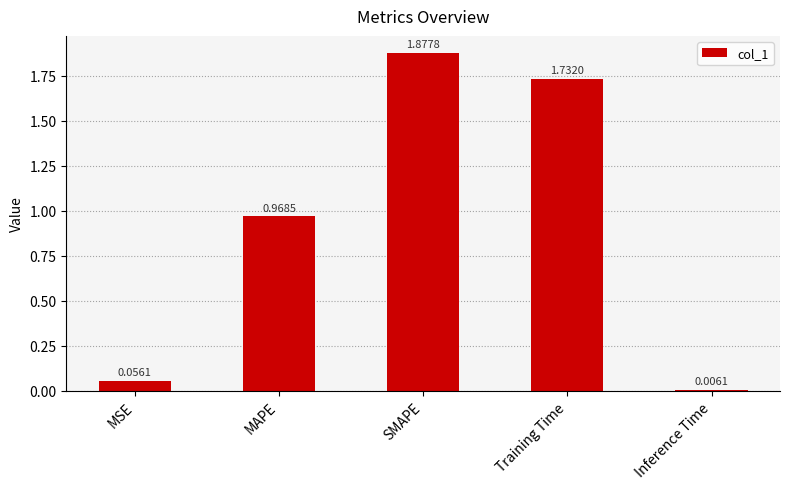

What is the difference between the maximum and second lowest values?

1.8